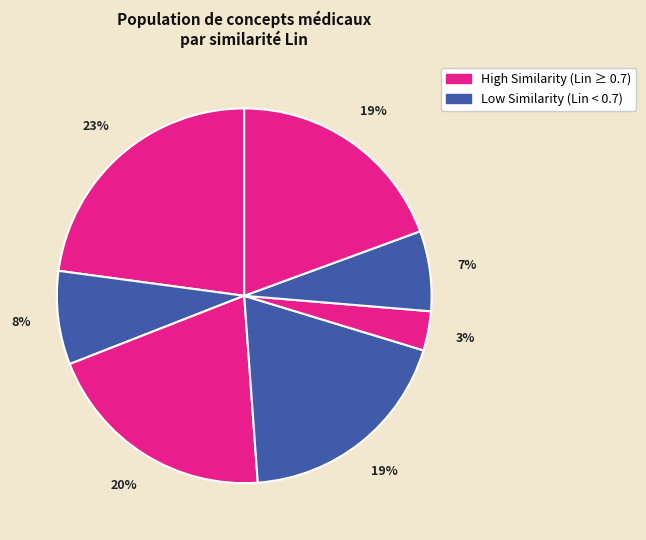

Count the number of slices in the pie.

7